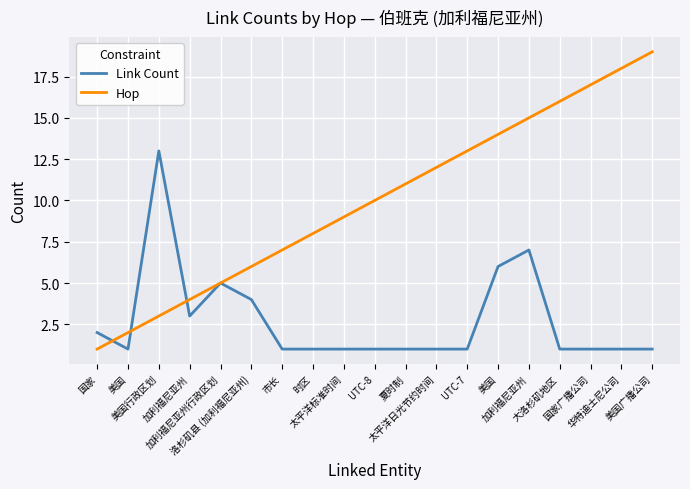

Does the chart display data point markers on the line(s)?

No